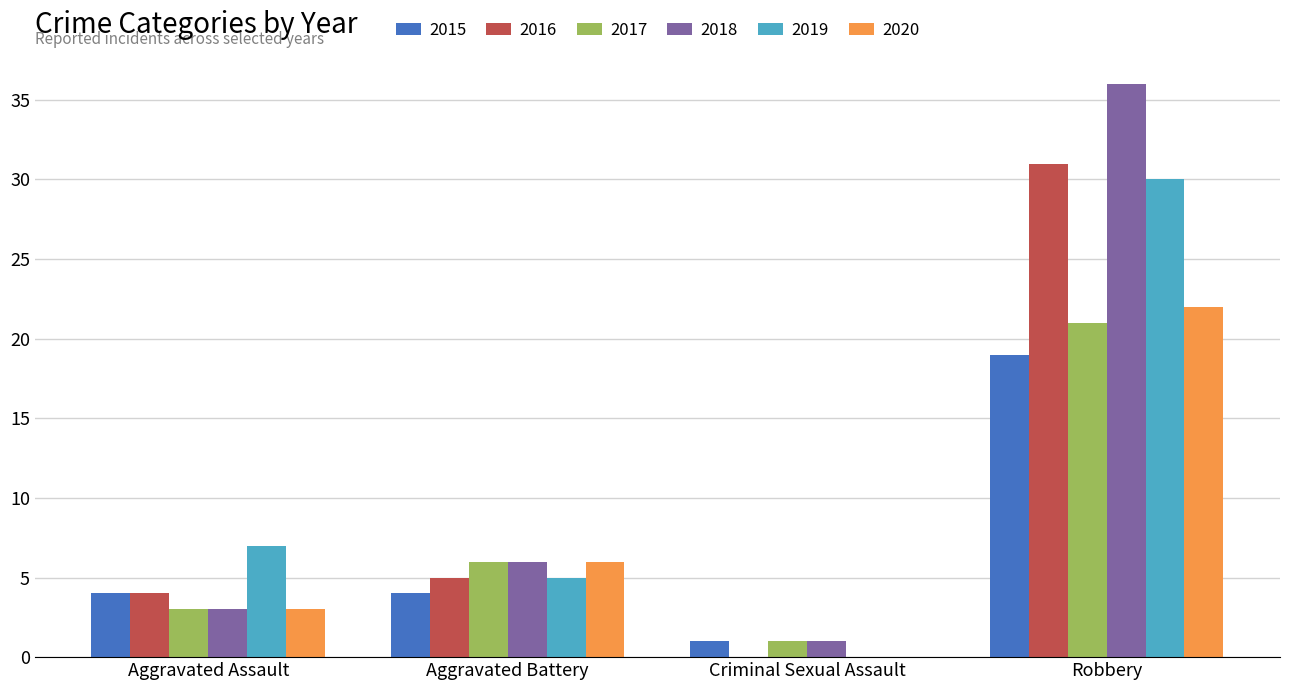

Count the 2017 values in the range 3 to 21.

3